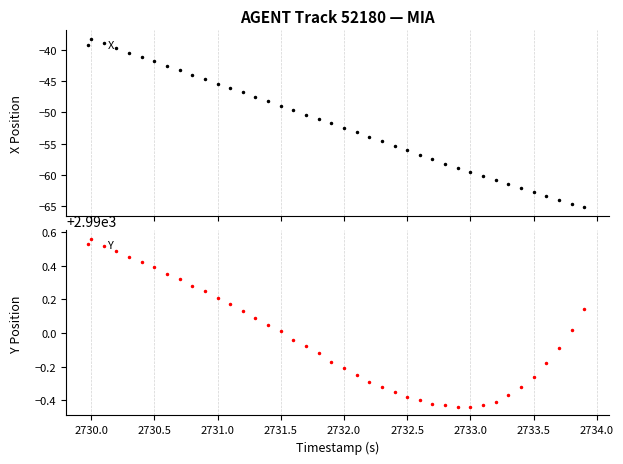

What is the value of the X point at the 40th from the left?

-65.2